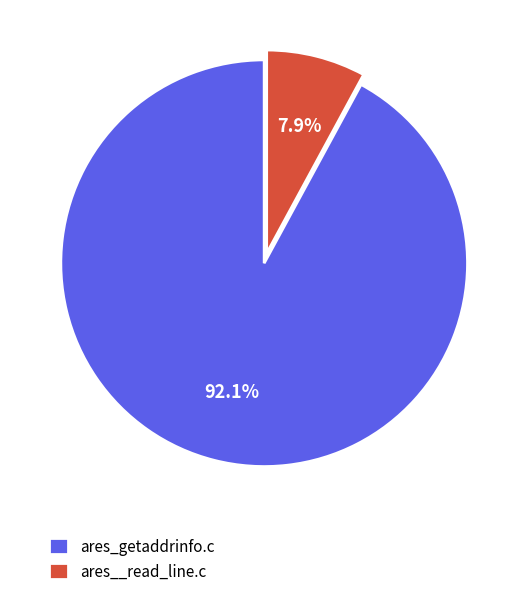

Is it true that ares__read_line.c is 16% of the pie?

False